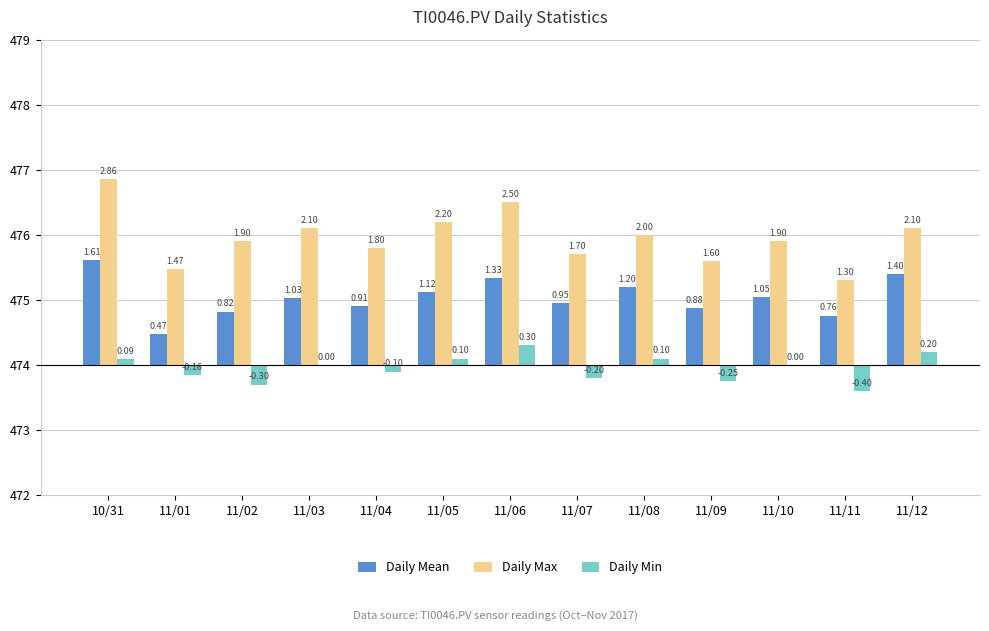

Reading left to right, extract all data points from this chart.

Daily Mean: 1.6	0.5	0.8	1.0	0.9	1.1	1.3	0.9	1.2	0.9	1.1	0.8	1.4
Daily Max: 2.9	1.5	1.9	2.1	1.8	2.2	2.5	1.7	2.0	1.6	1.9	1.3	2.1
Daily Min: 0.1	-0.2	-0.3	0.0	-0.1	0.1	0.3	-0.2	0.1	-0.2	0.0	-0.4	0.2